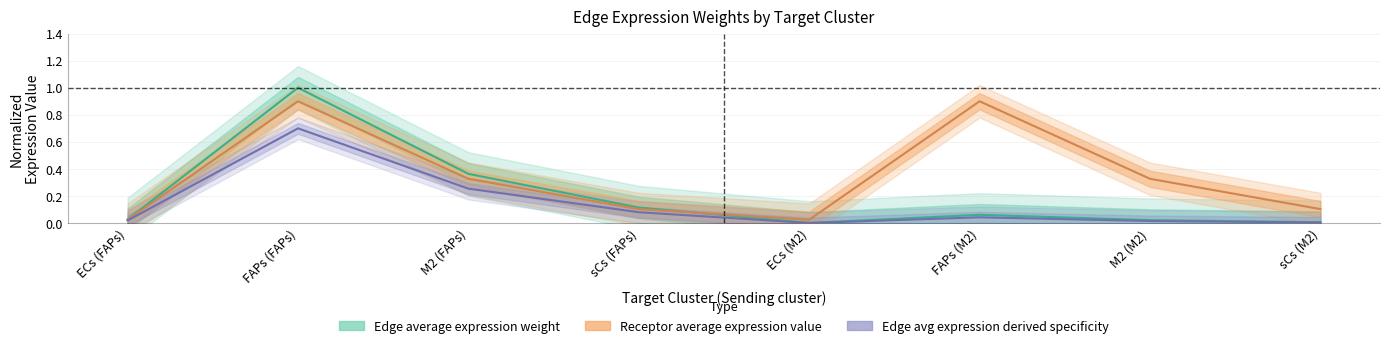

Is the value of Receptor average expression value at ECs (M2) greater than the value of Edge total expression weight at FAPs (FAPs)?

No